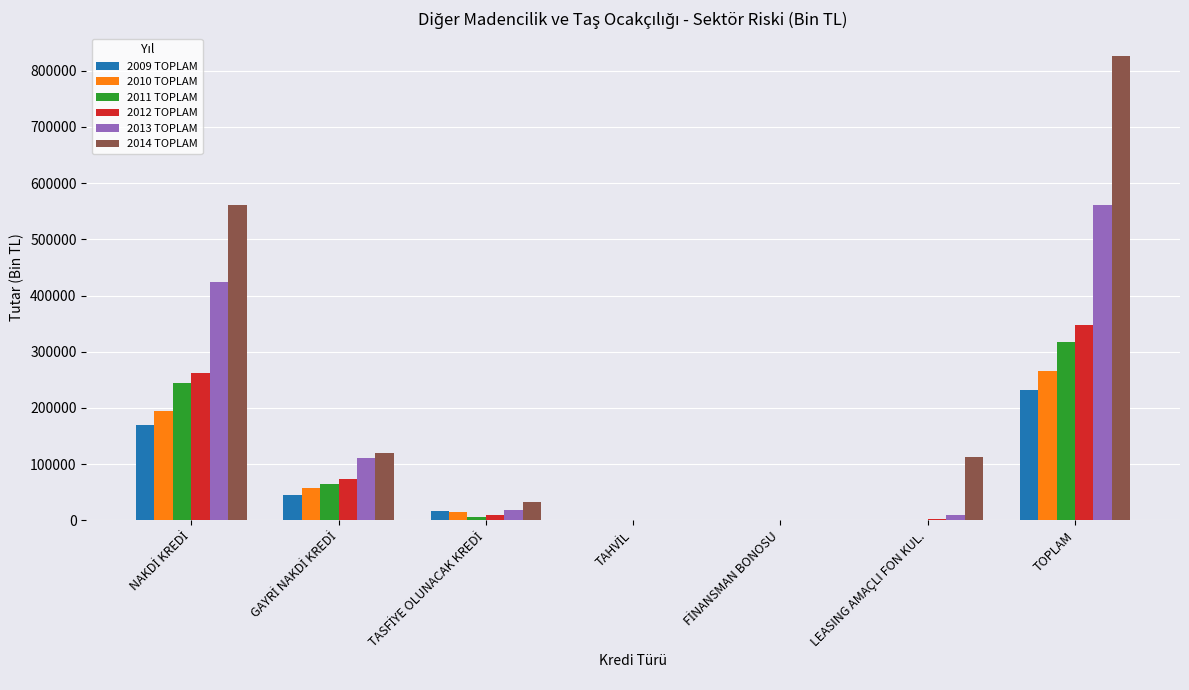

What are all the series names shown in the legend?

2009 TOPLAM, 2010 TOPLAM, 2011 TOPLAM, 2012 TOPLAM, 2013 TOPLAM, 2014 TOPLAM